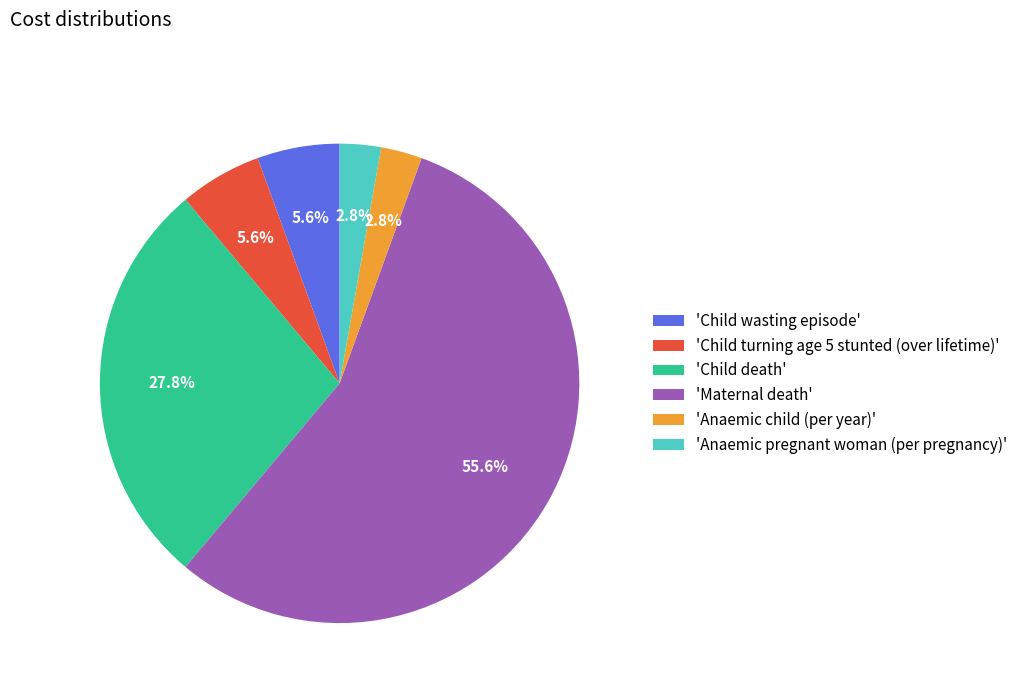

What percentage do 'Anaemic pregnant woman (per pregnancy)' and 'Maternal death' together represent?

58.3%